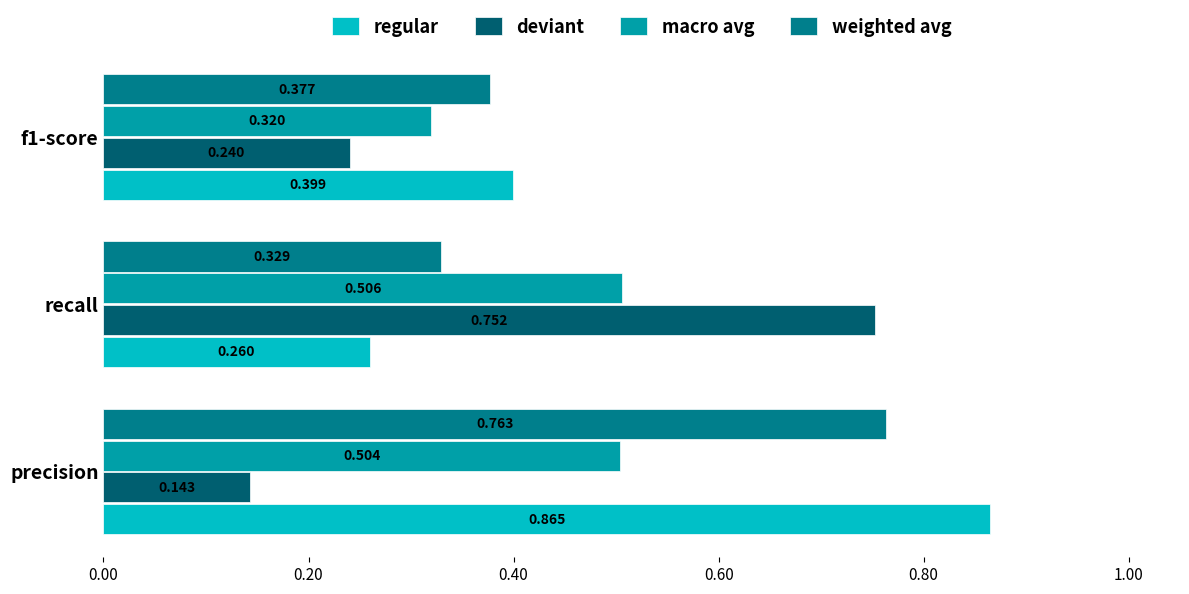

What are all the series names shown in the legend?

regular, deviant, macro avg, weighted avg